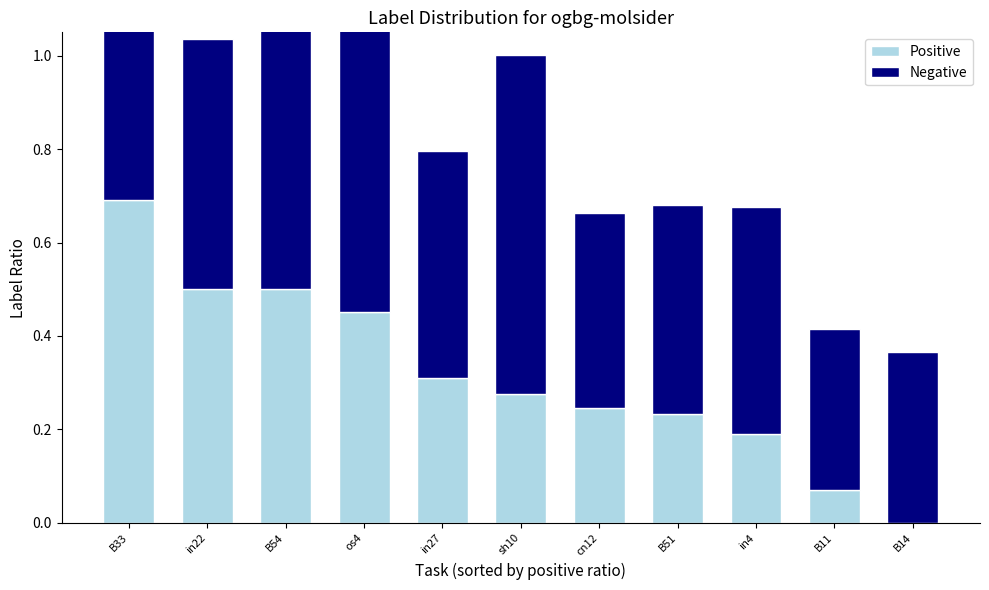

What are all the series names shown in the legend?

Positive, Negative